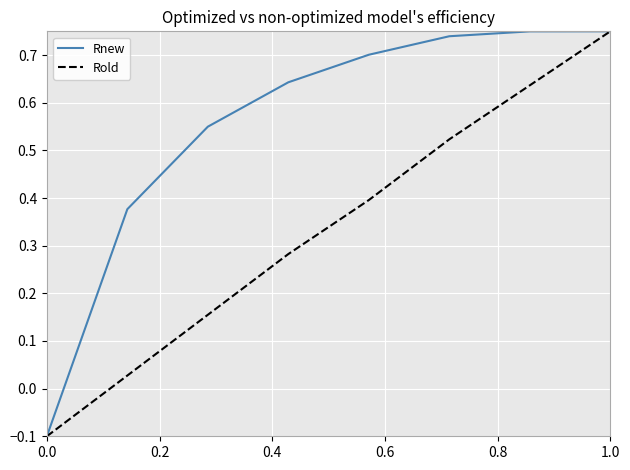

Rank the series by their average value, from highest to lowest.

Rnew, Rold